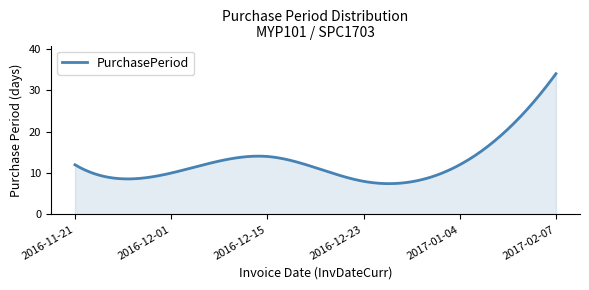

What is the difference between the maximum and minimum values?

26.6